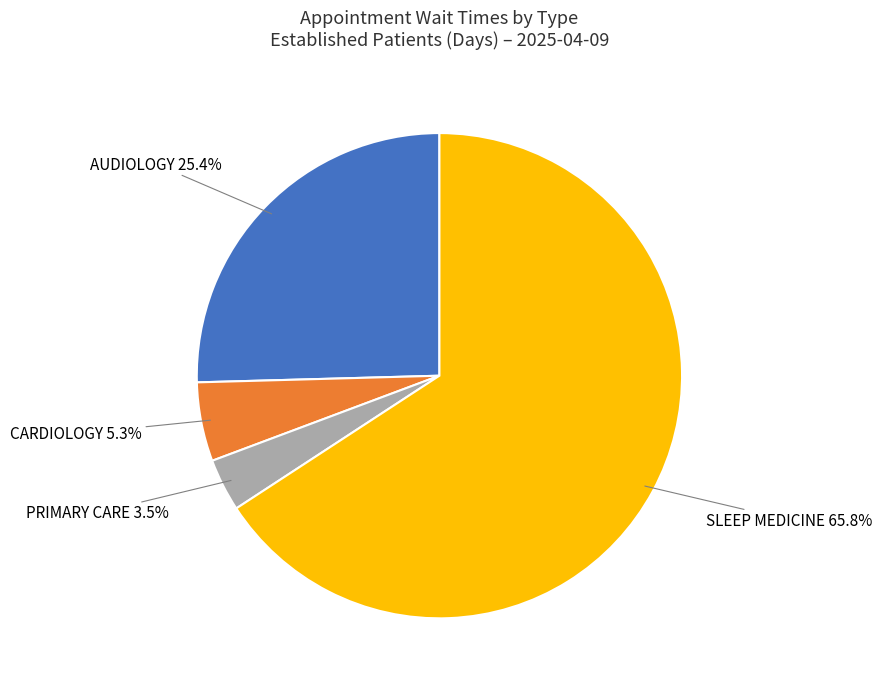

Rank the categories by value from highest to lowest.

SLEEP MEDICINE, AUDIOLOGY, CARDIOLOGY, PRIMARY CARE